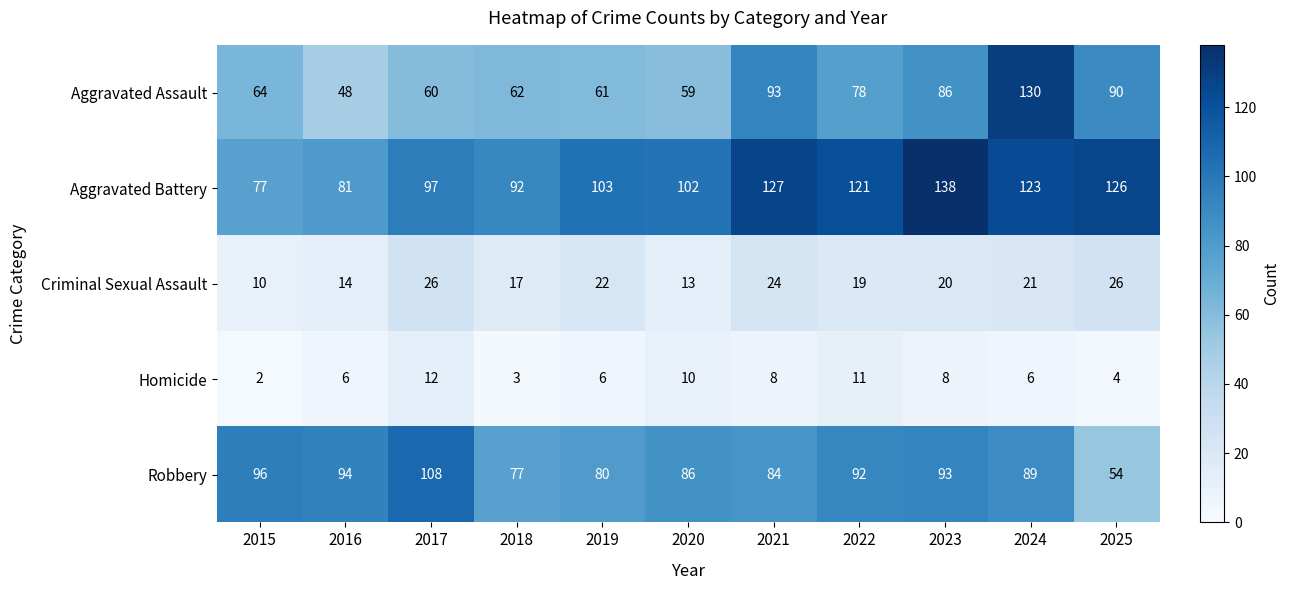

What is the total value across all series at 2025?

300